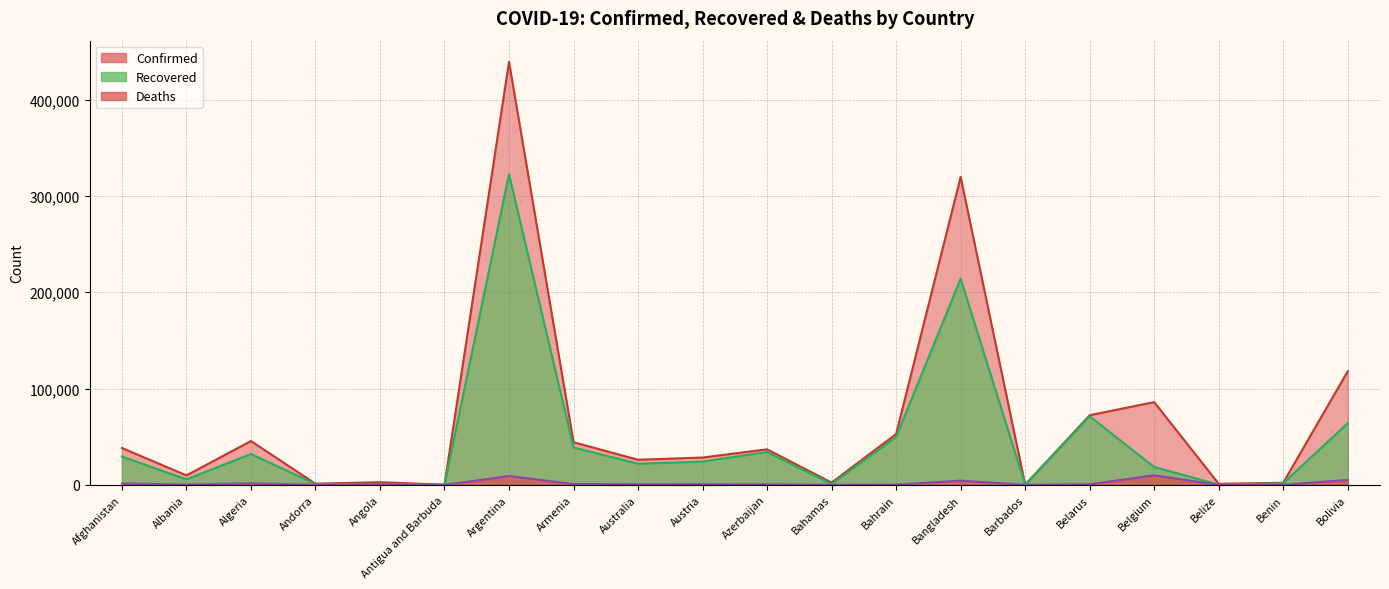

True or false: Deaths has more than 0 interior local peaks.

True